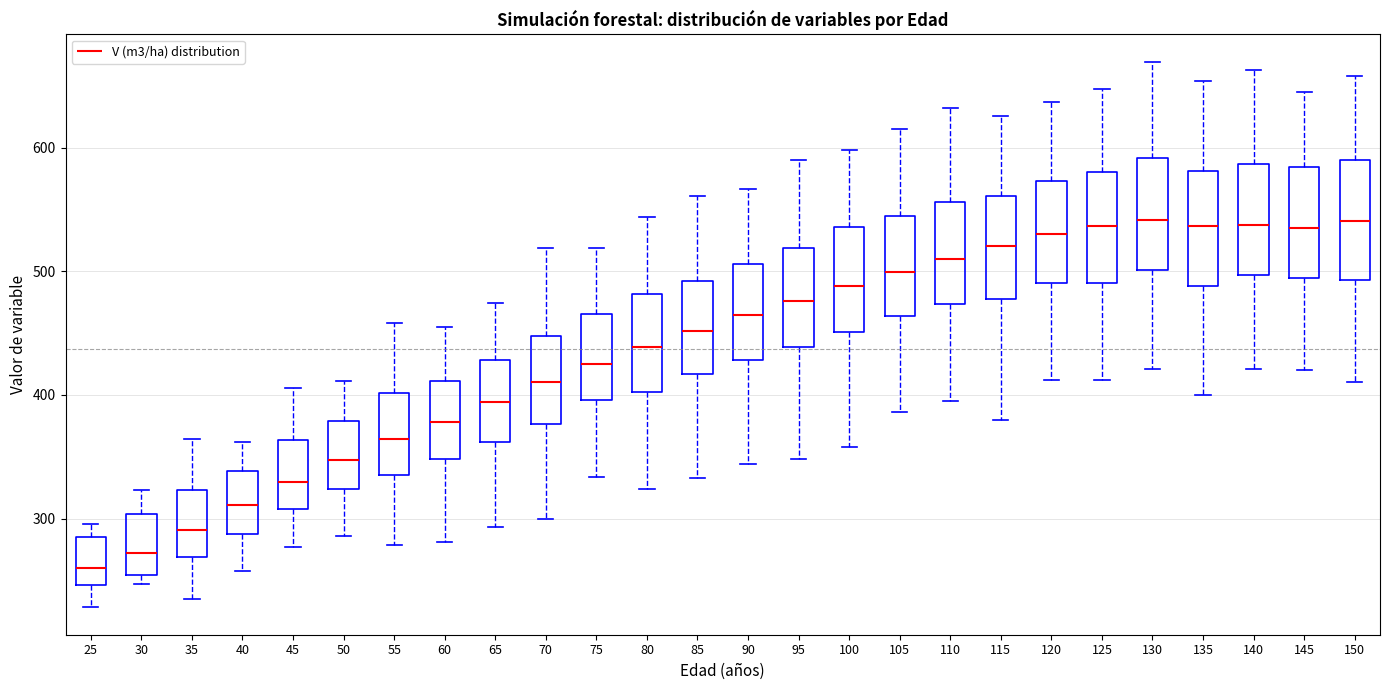

Where does the median line of the box at x = 110 sit on the y-axis? The values are not printed on the chart, so give them approximately, as read against the axis.

510